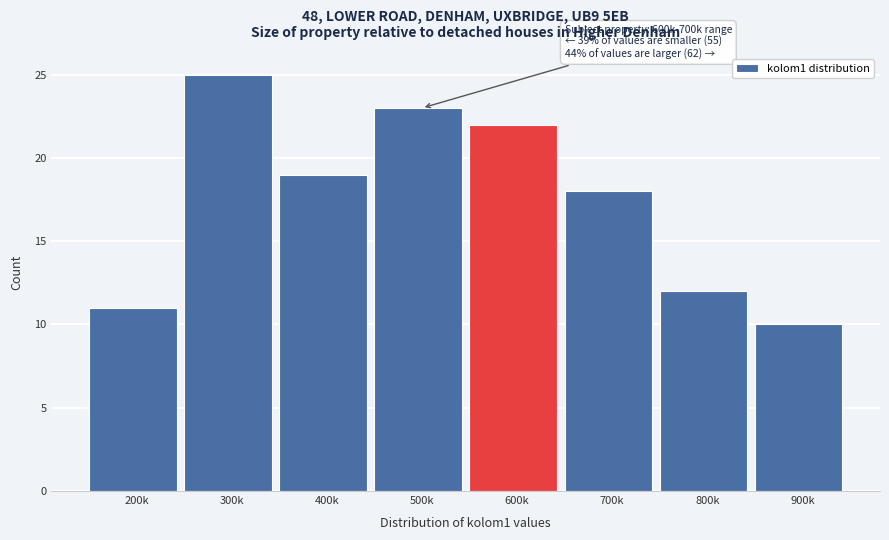

Reading left to right, transcribe all the data shown in this chart.

11	25	19	23	22	18	12	10